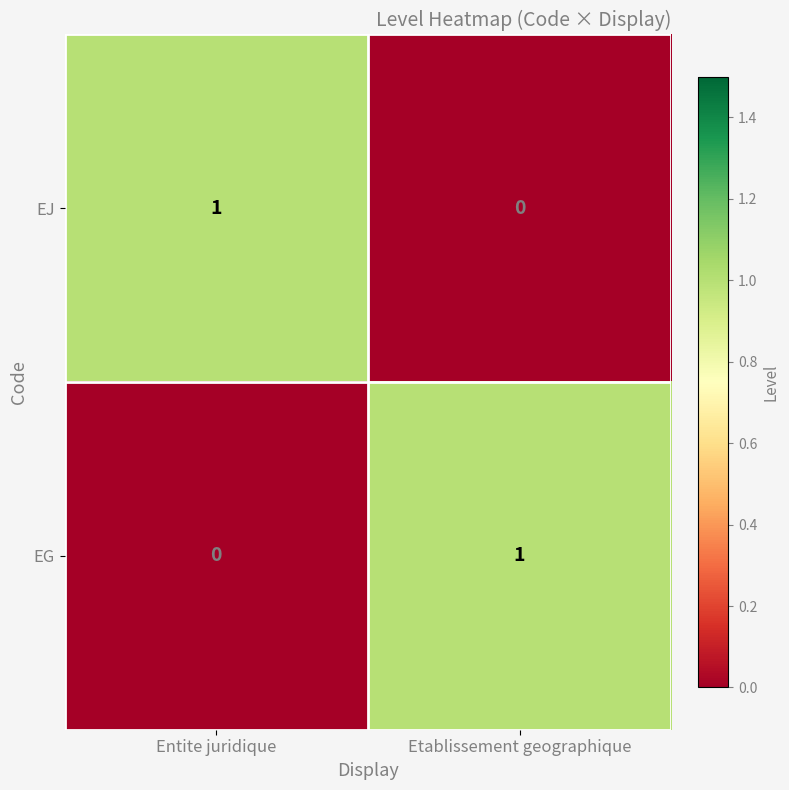

The EG series shows 1 at Etablissement geographique. True or false?

True